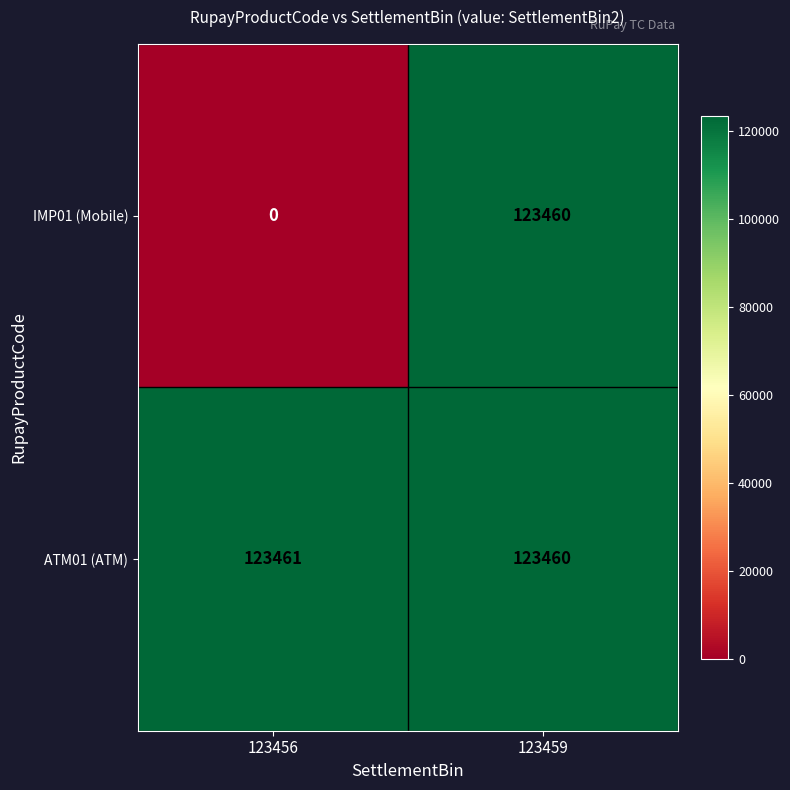

What is the total value across all series at 123456?

123461